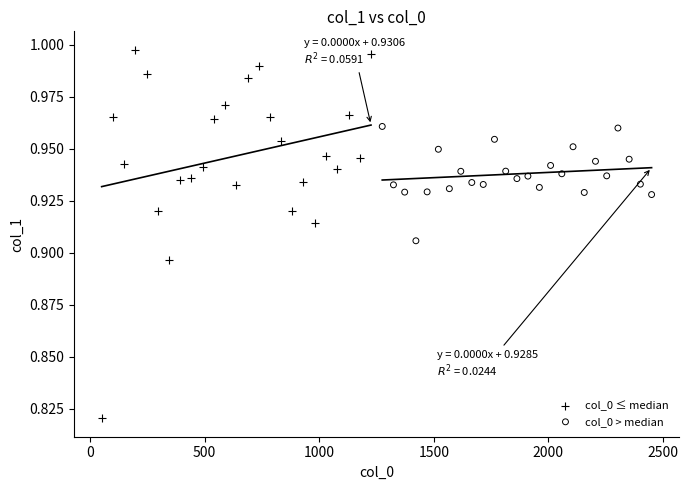

What are all the series names shown in the legend?

col_0 ≤ median, col_0 > median